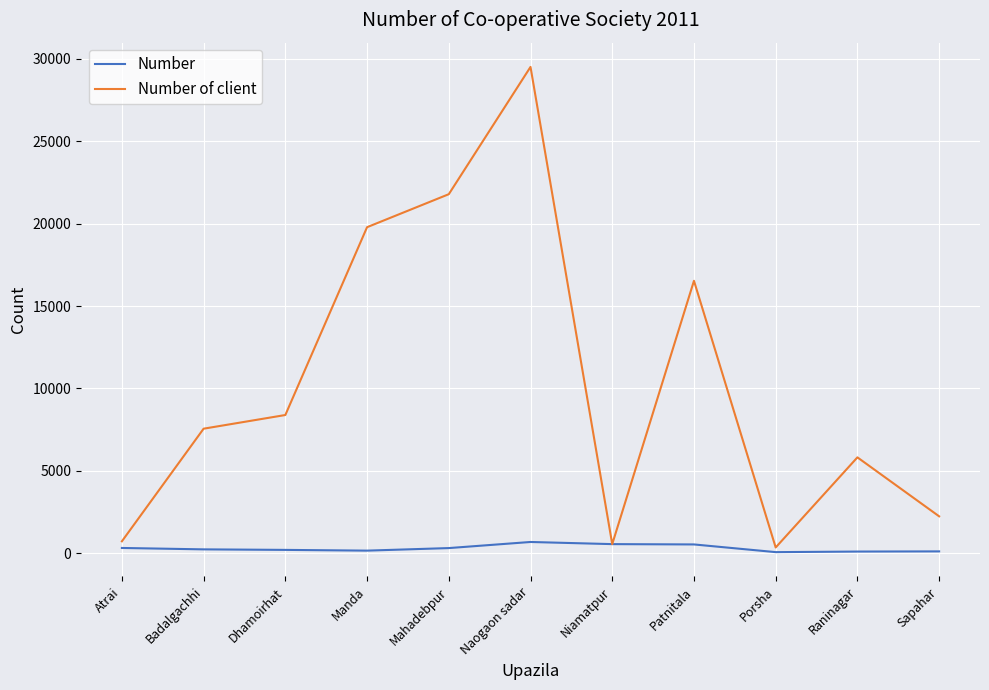

Which series has the widest spread of values?

Number of client